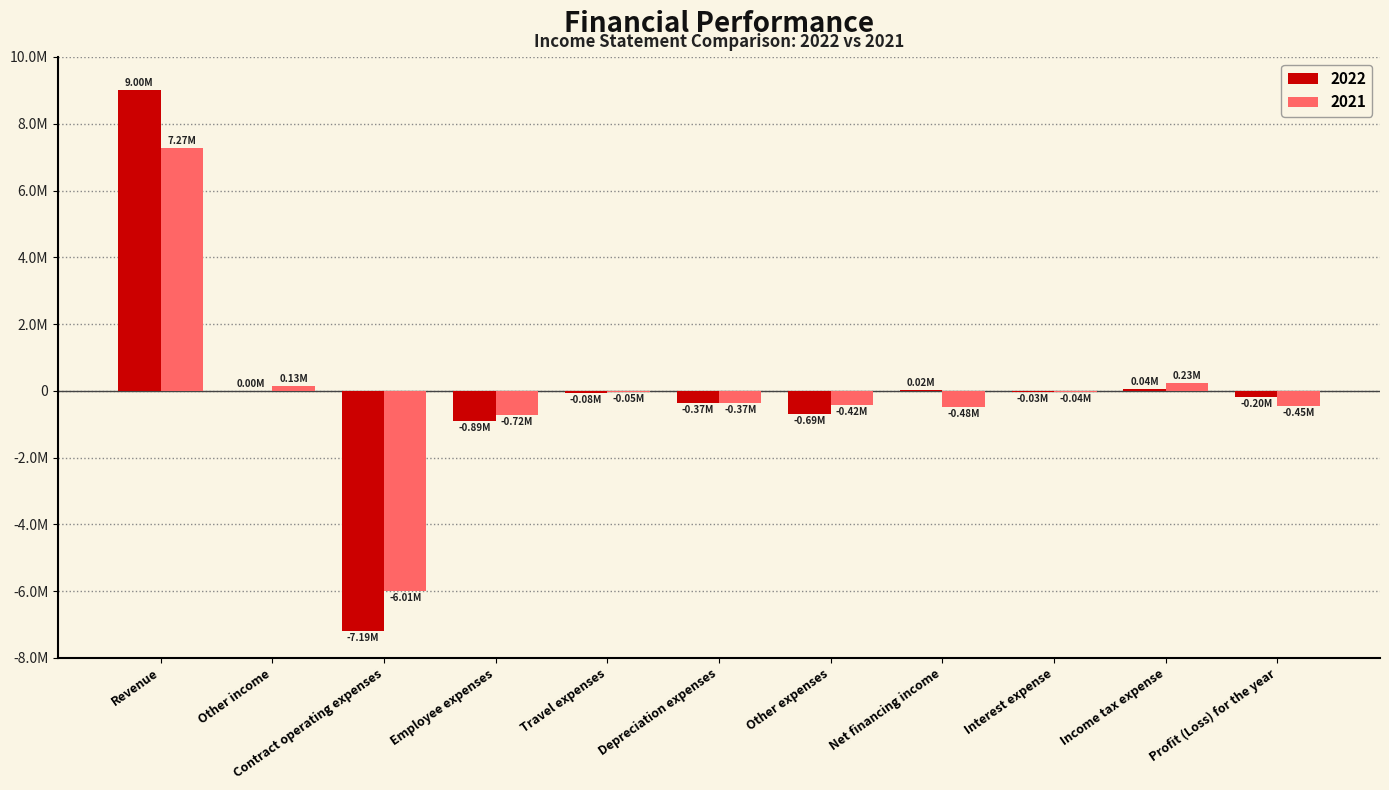

Are the bars grouped side by side (vs. stacked)?

Yes